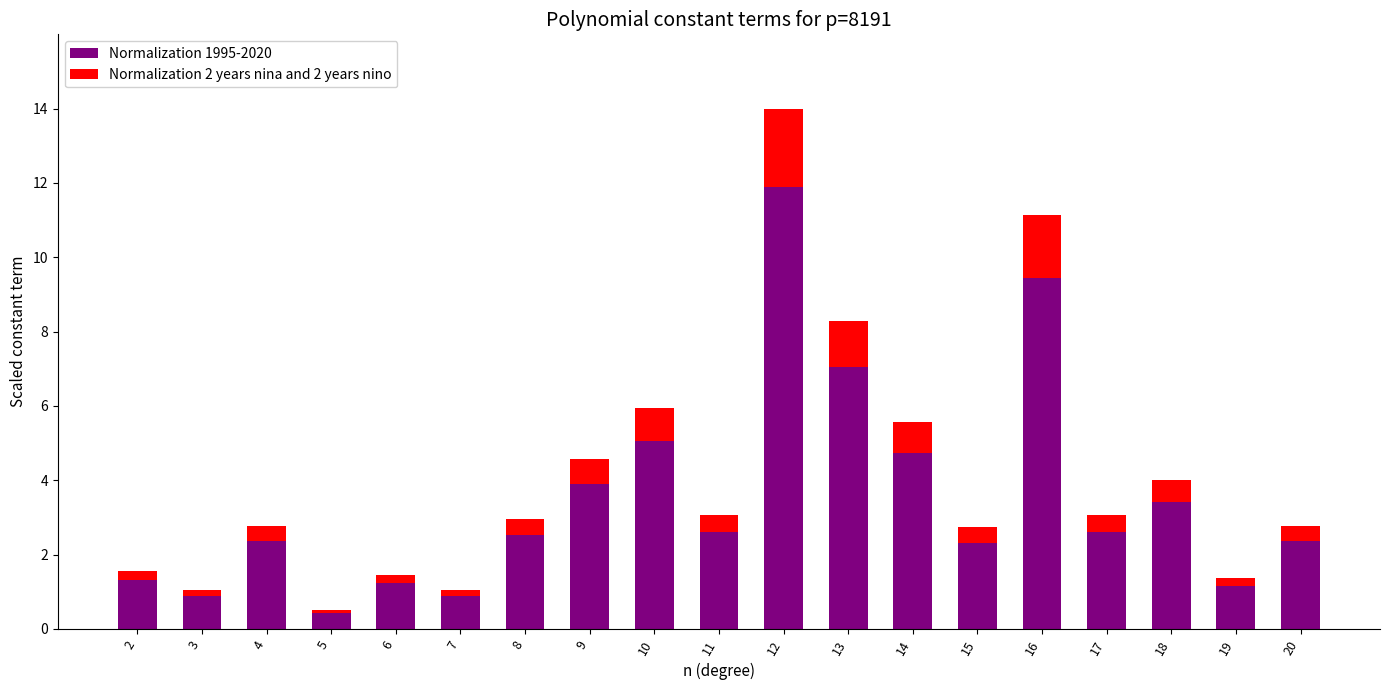

The value of Normalization 1995-2020 at 10 is 7.3. True or false?

False